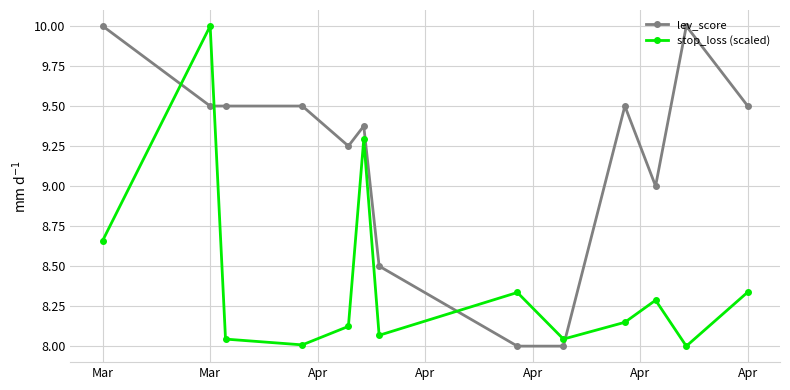

Rank the series by their average value, from lowest to highest.

stop_loss (scaled), lev_score